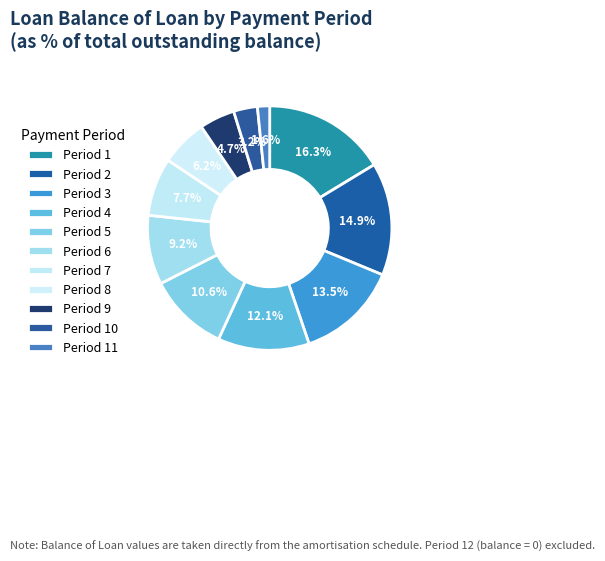

Rank the categories by value from lowest to highest.

Period 11, Period 10, Period 9, Period 8, Period 7, Period 6, Period 5, Period 4, Period 3, Period 2, Period 1